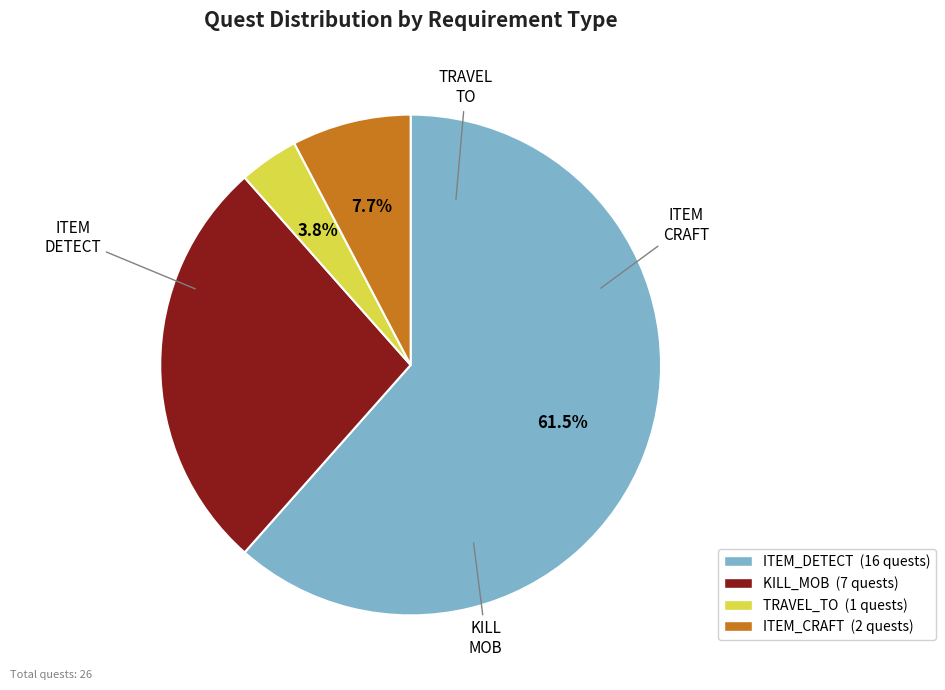

Does any single category account for the majority?

Yes